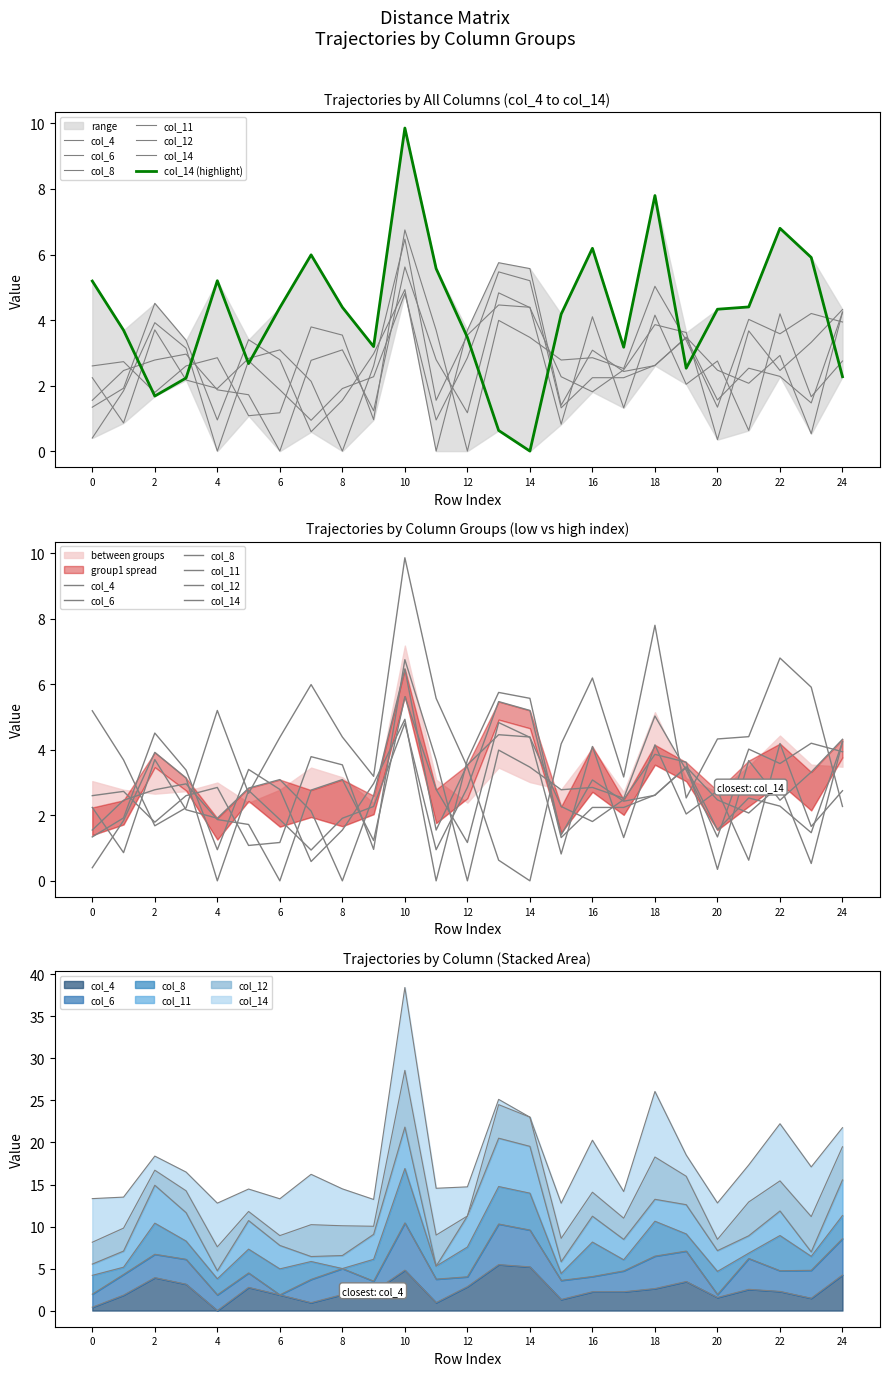

How many positive values does the col_8 series have?

24